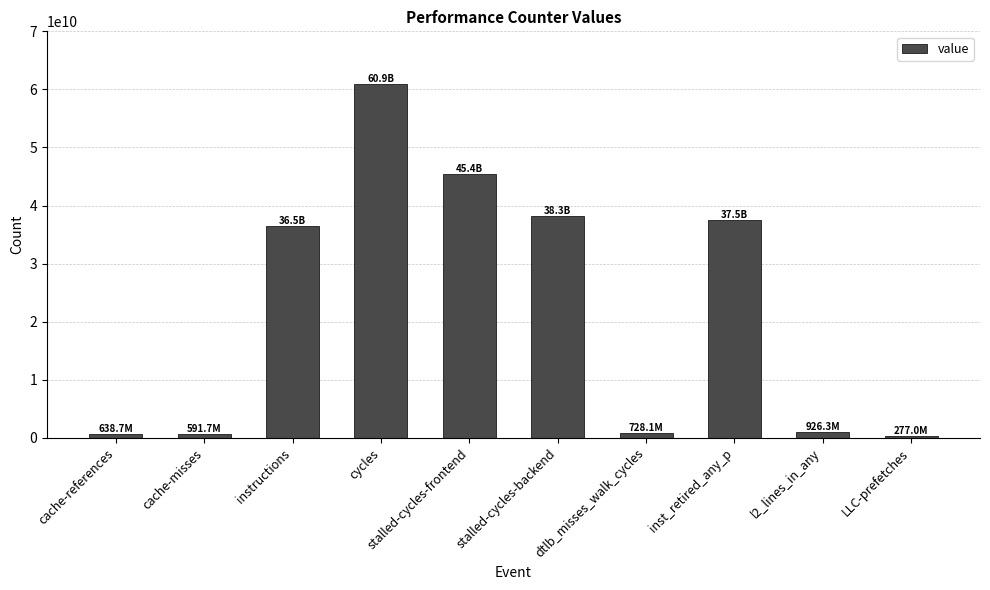

Which category has the highest value across all series?

cycles